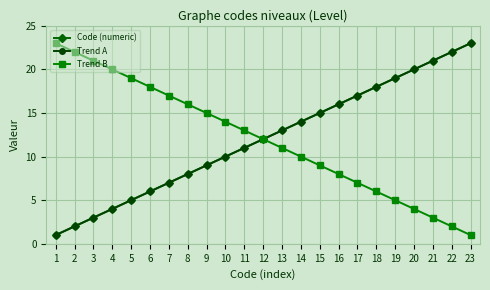

Between 9 and 10, which series saw the biggest shift?

Code (numeric)